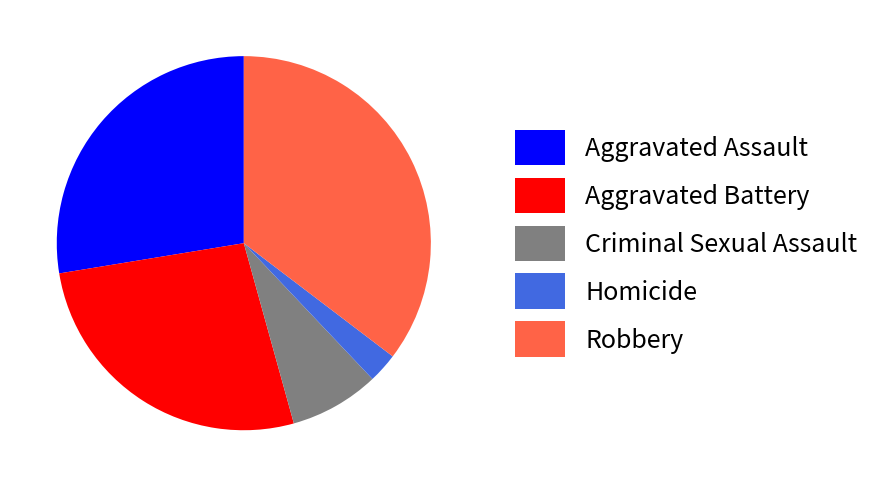

Does Homicide account for over 50% of the chart?

No